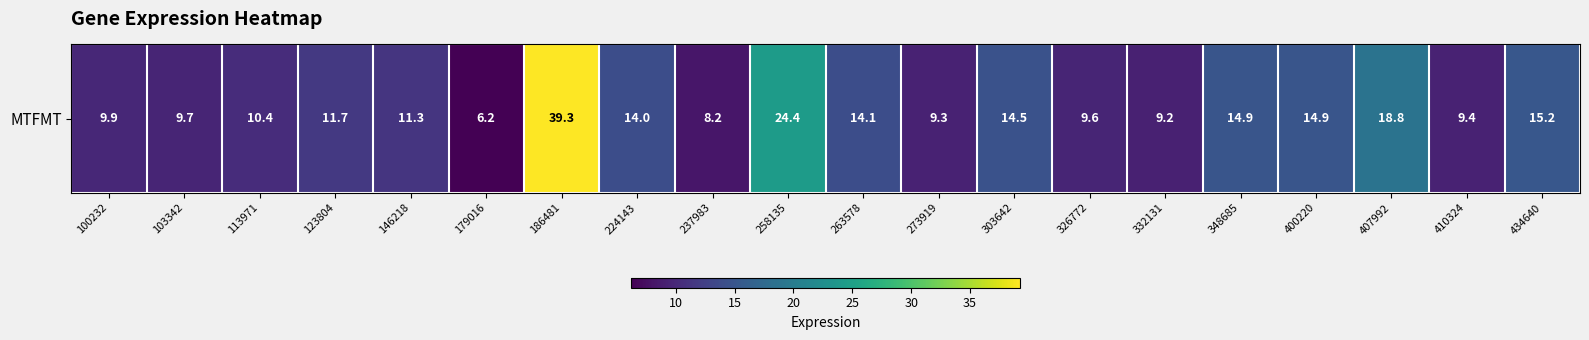

The chart shows a value of 14.9 at 400220. True or false?

True